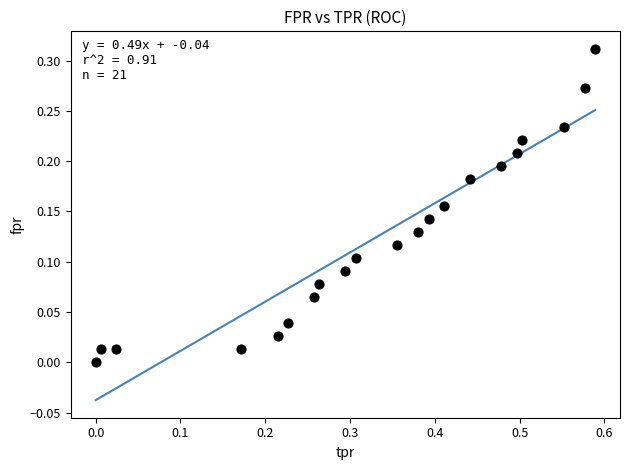

What is the range of X values (max minus min)?

0.6